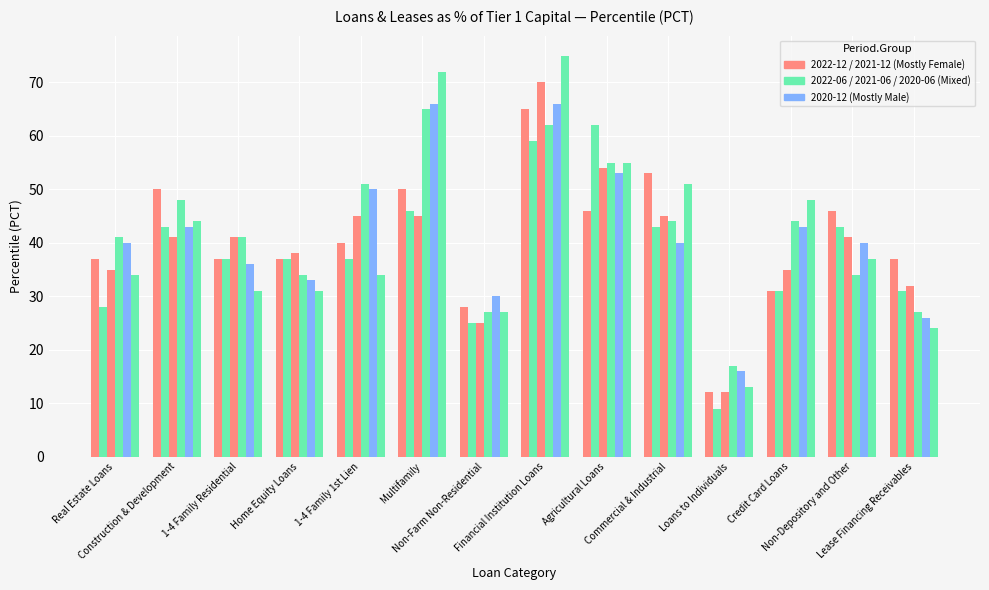

Count the number of data series in this chart.

6